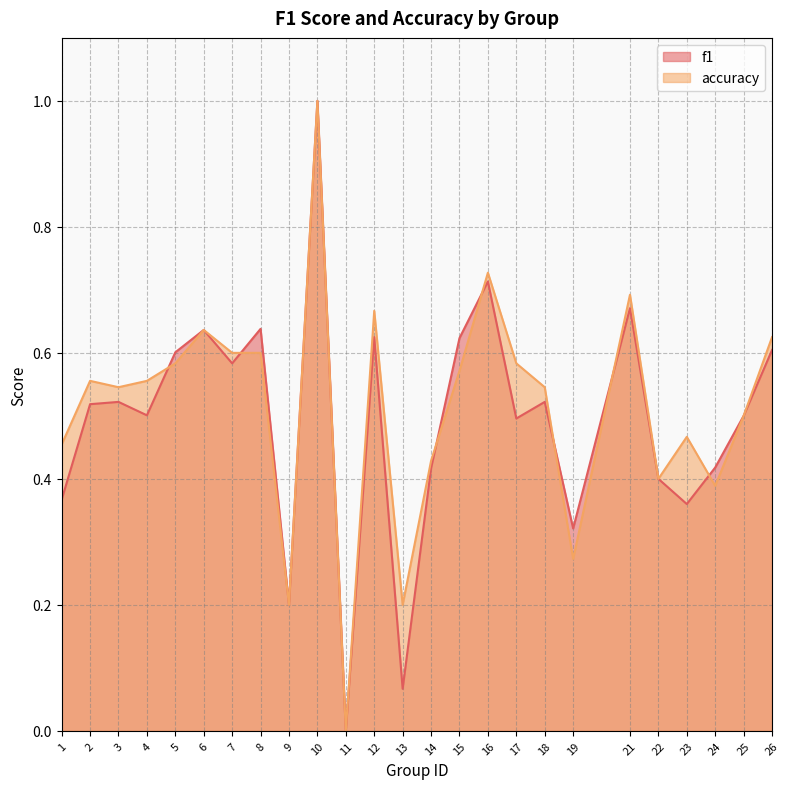

Which series has the widest spread of values?

f1